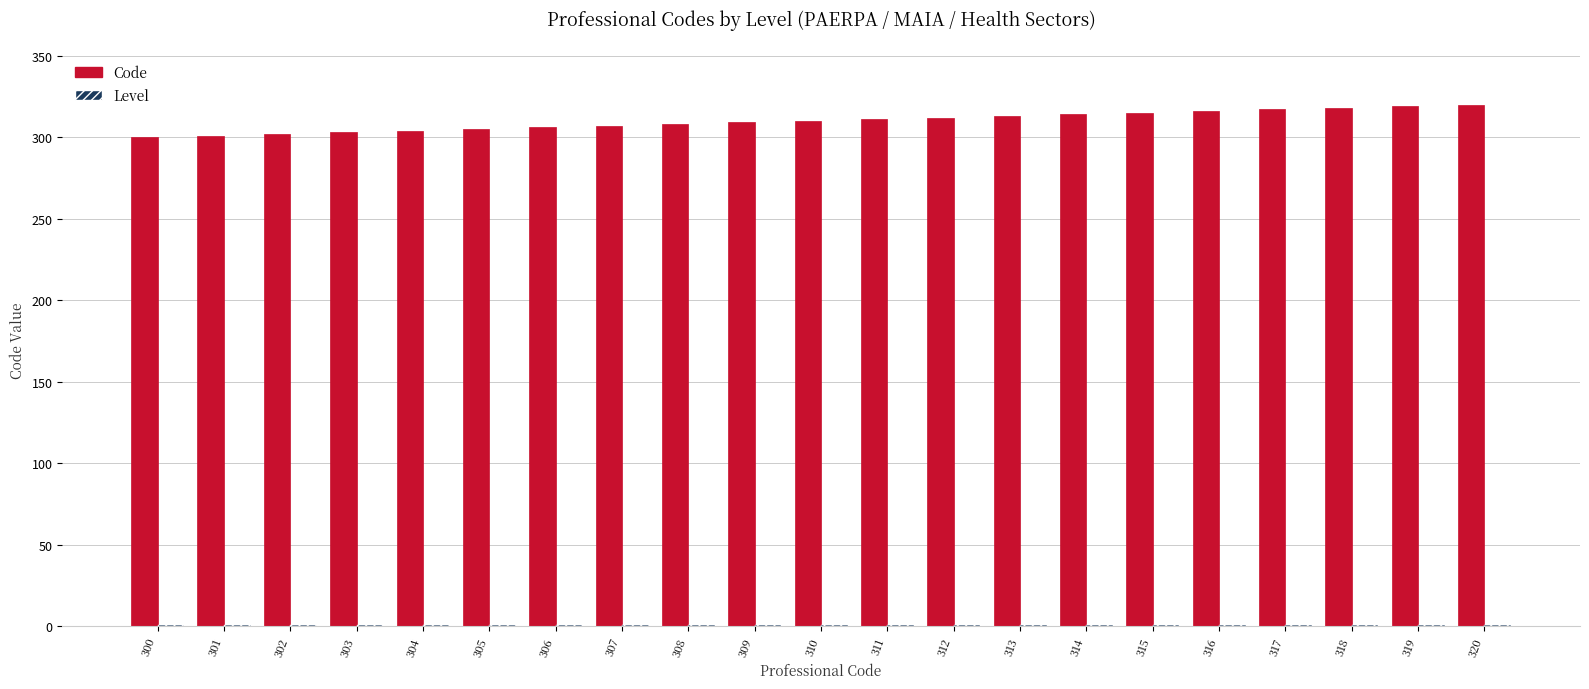

Which series has the largest range (max minus min)?

Code